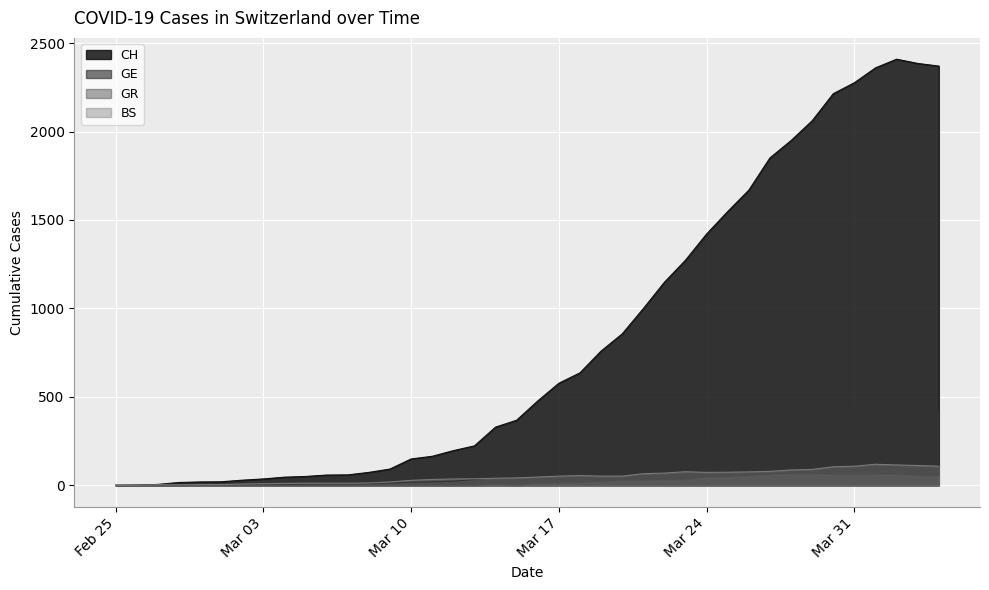

Which series has the widest spread of values?

CH